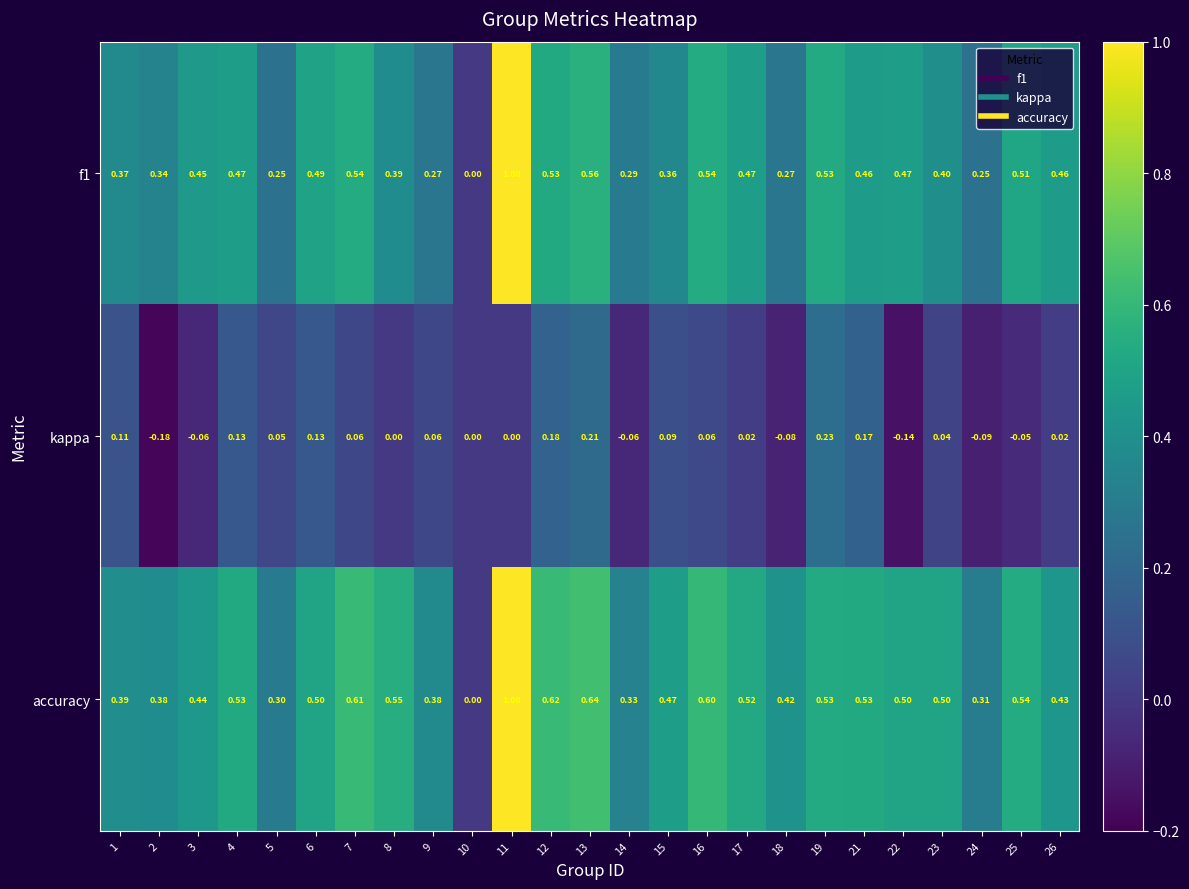

Which series has the largest total across all categories?

accuracy